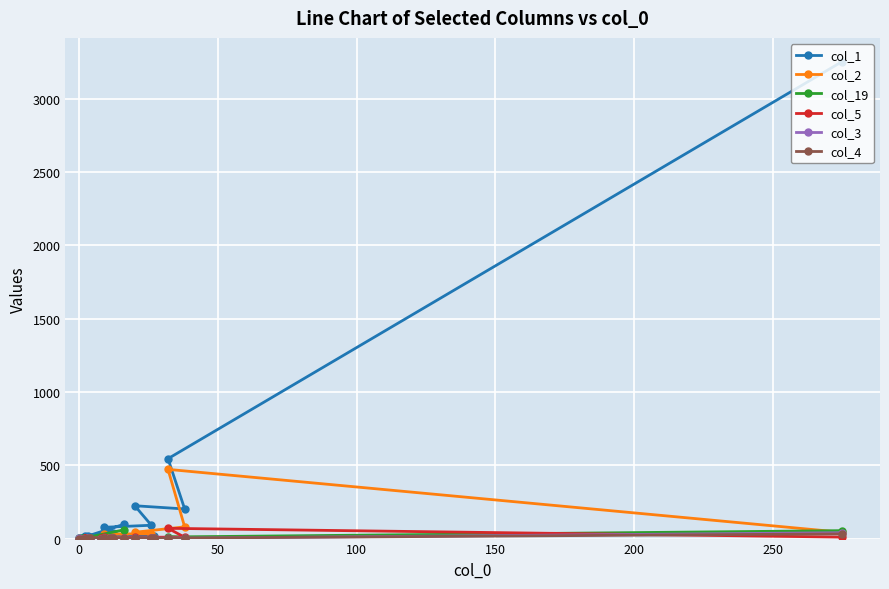

True or false: col_4 has more than 0 points higher than both neighbors.

True